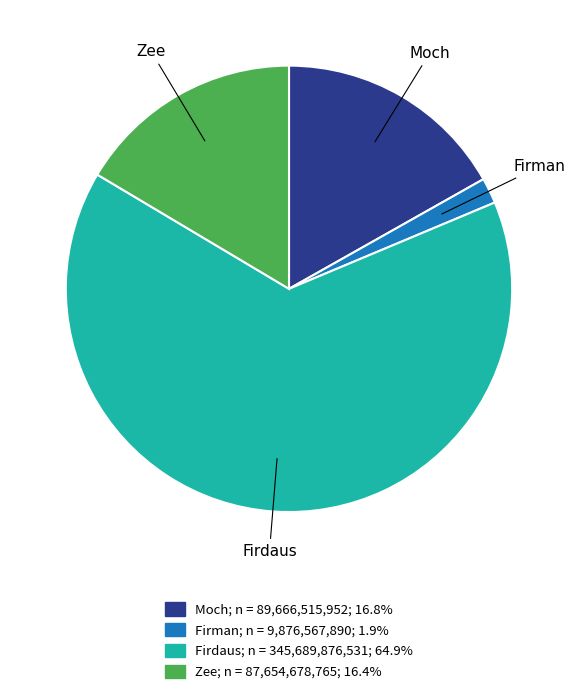

What is the largest slice in the pie chart?

Firdaus